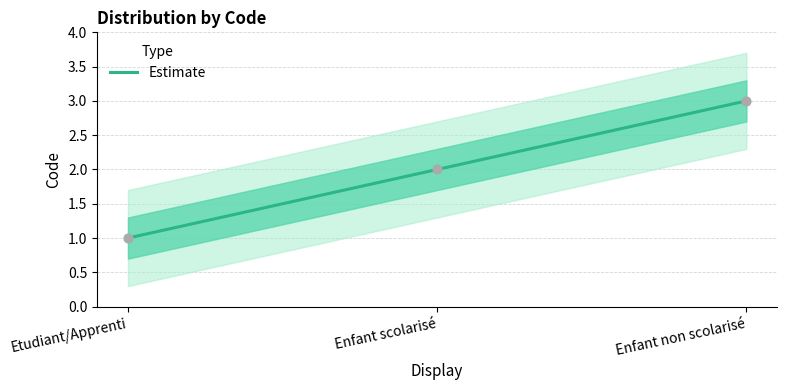

What is the change in value from Etudiant/Apprenti to Enfant non scolarisé?

+2